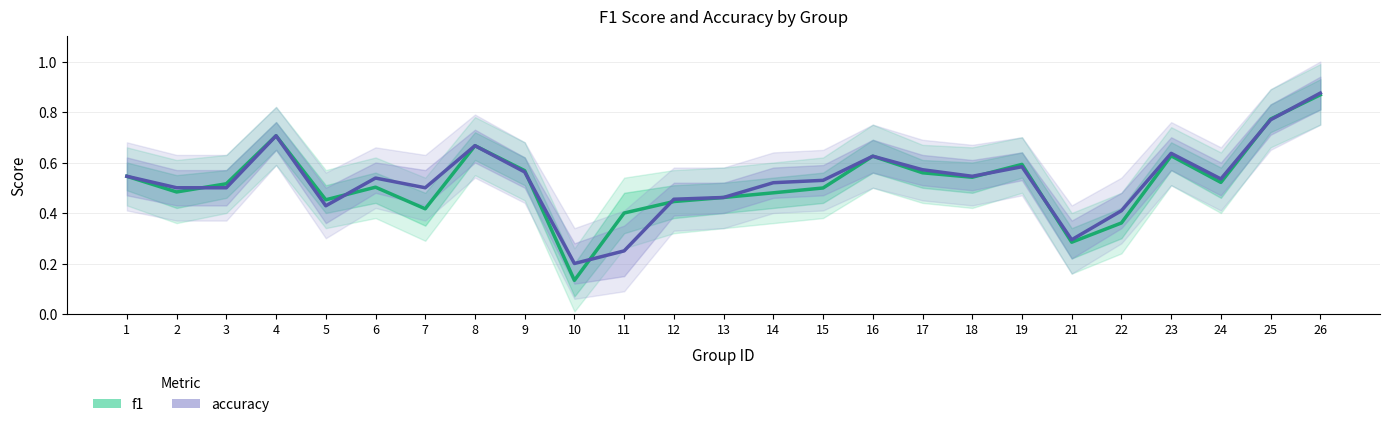

What is the approximate value of f1 at 21?

0.3